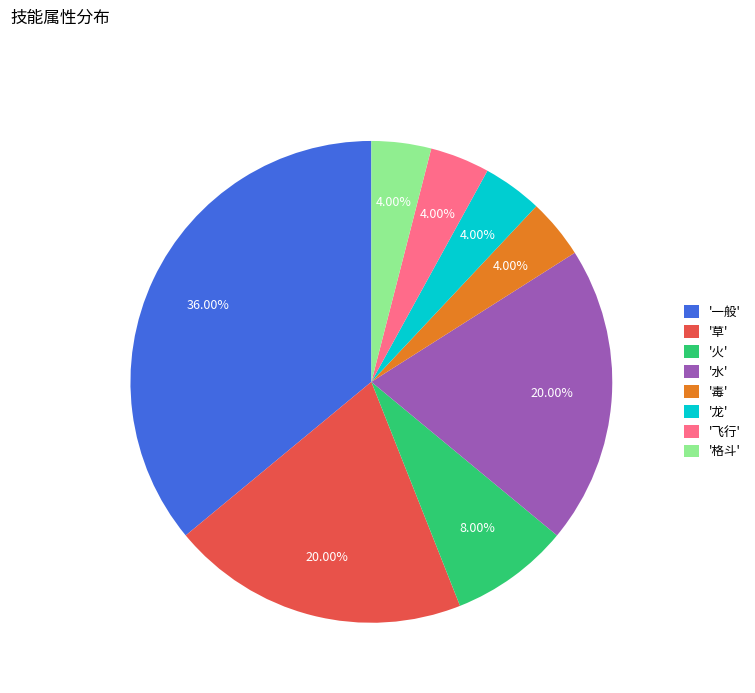

Which slice is the largest?

'一般'